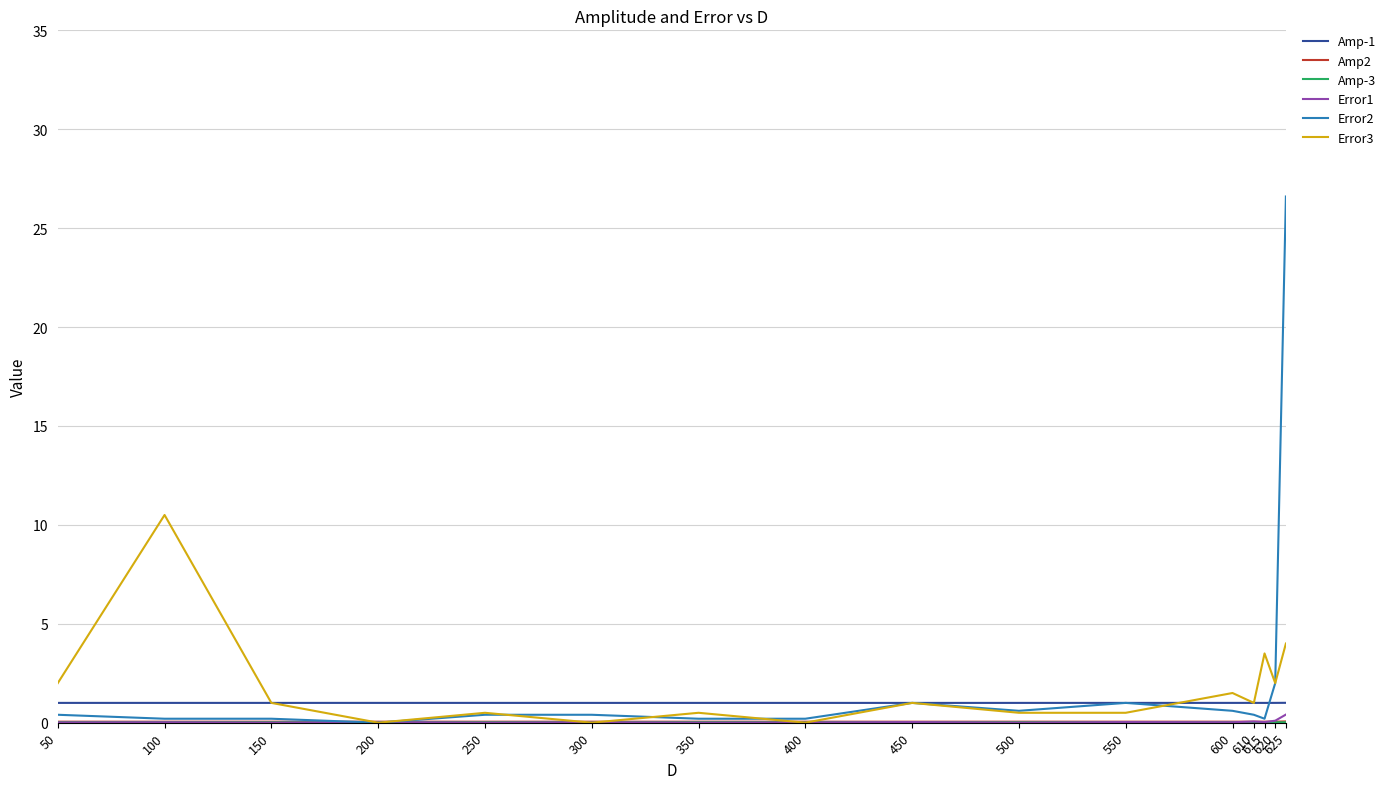

Which series has the widest spread of values?

Error2